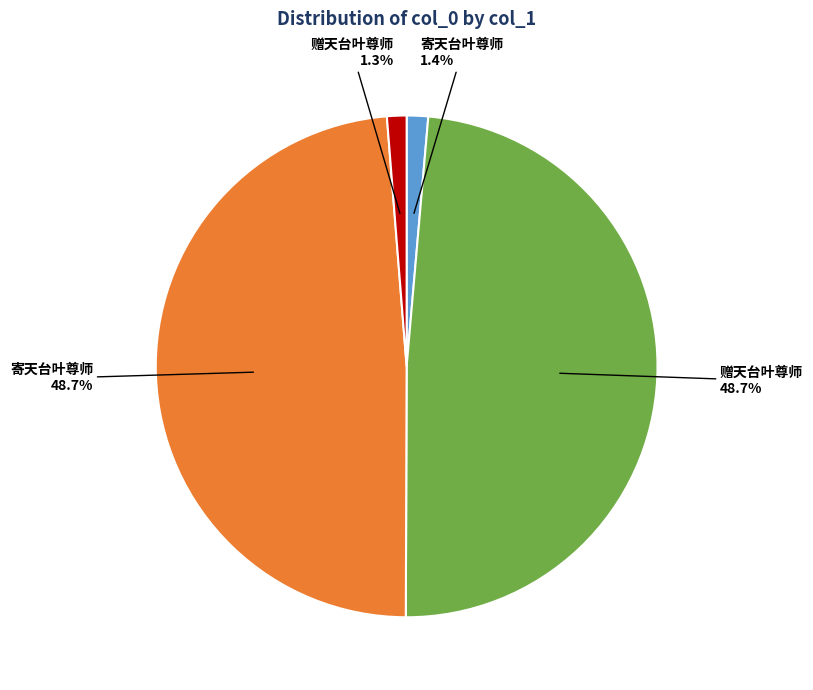

Approximately how many times larger is the value at 寄天台叶尊师 48.7% compared to 赠天台叶尊师 48.7%?

1.0